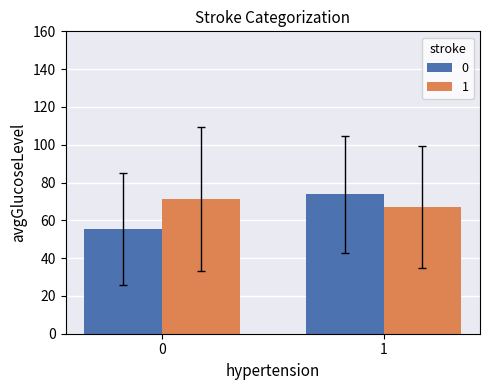

The value of 1 at 1 is 90.6. True or false?

False